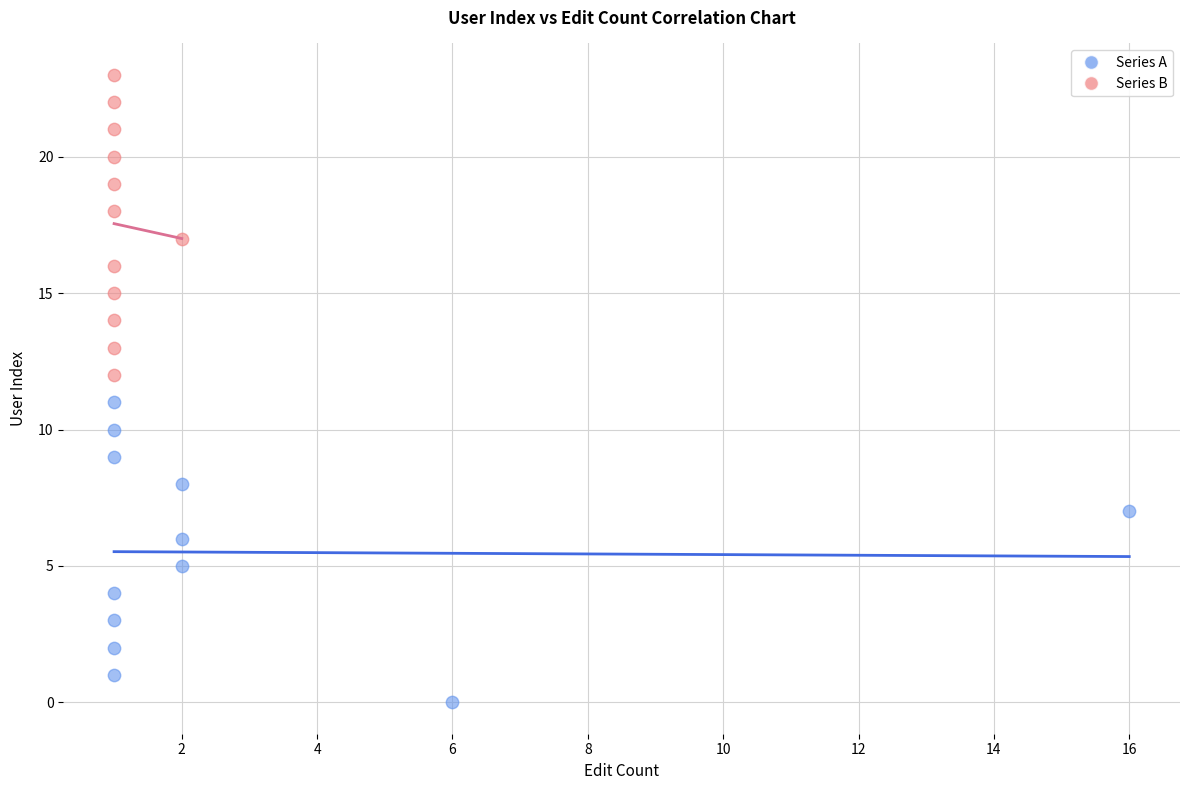

Which series reaches the maximum Y coordinate?

Series B